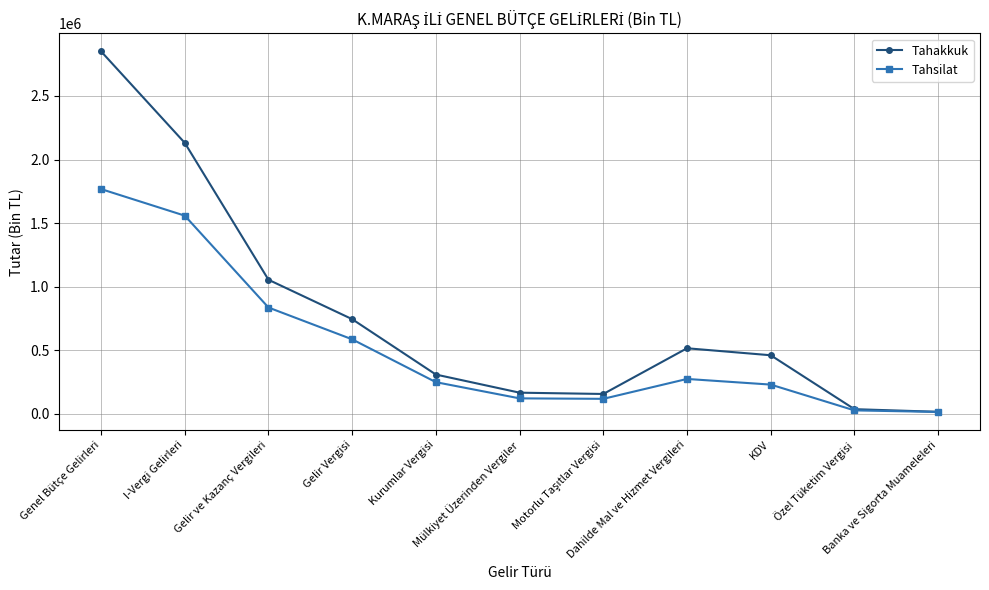

What position from the left is Özel Tüketim Vergisi?

10